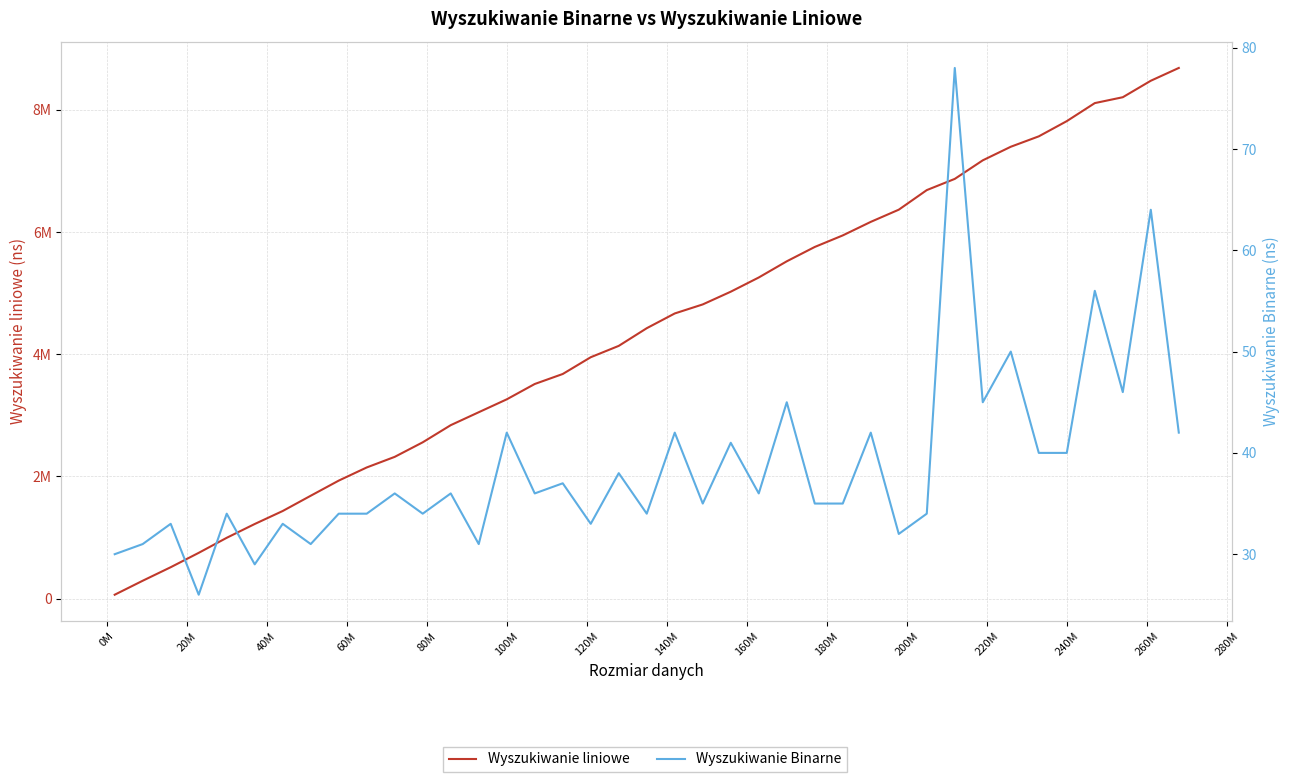

True or false: Wyszukiwanie Binarne and Wyszukiwanie liniowe intersect in this chart.

False